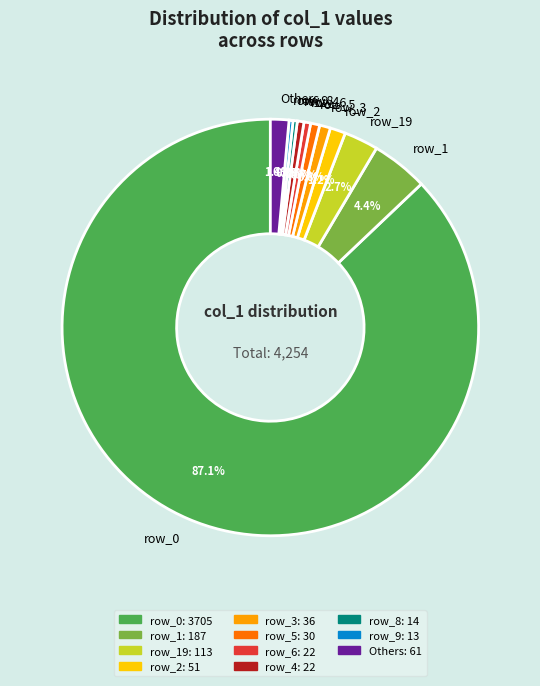

What percentage do row_9 and row_1 together represent?

4.7%